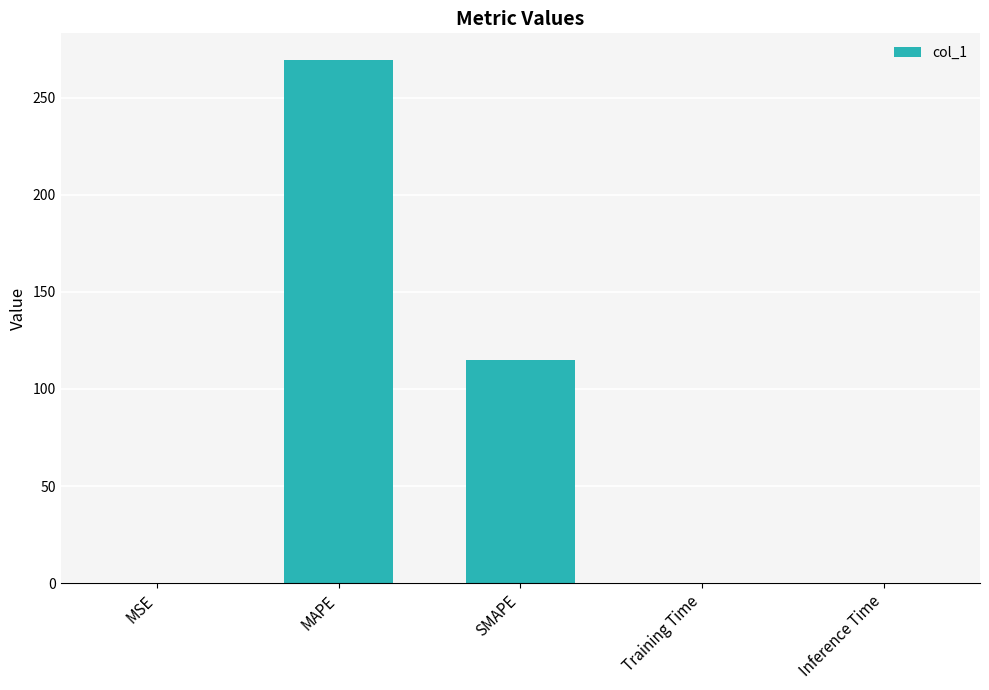

Is it true that the value at Inference Time is 0.1?

True